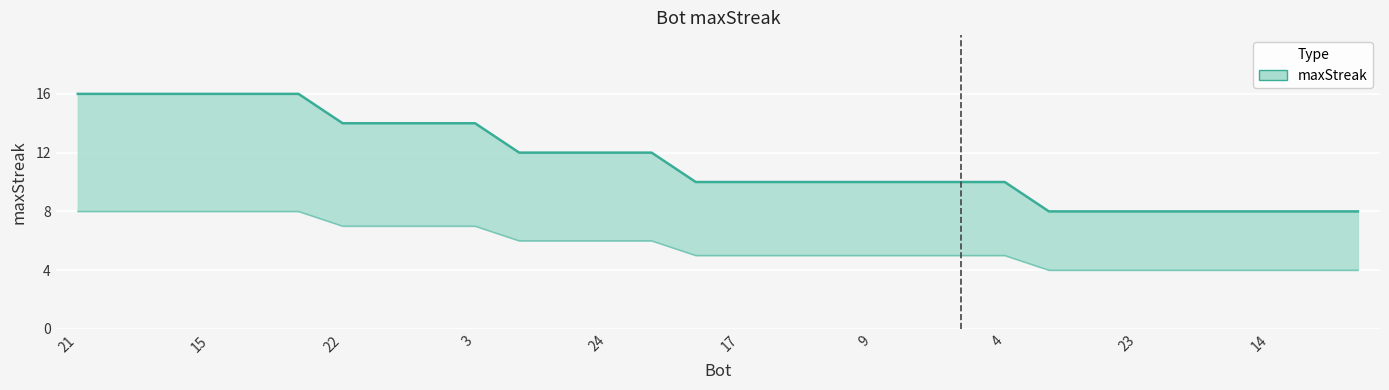

What is the sum of the values at 17 and 24?

22